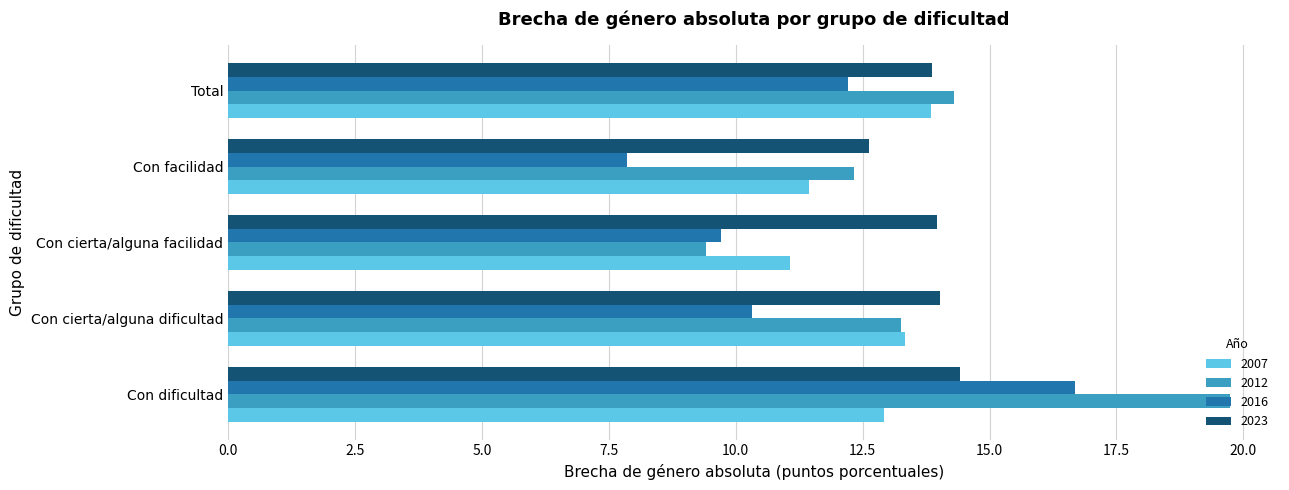

What is the difference between the 2012 values at Con facilidad and Con dificultad?

7.4